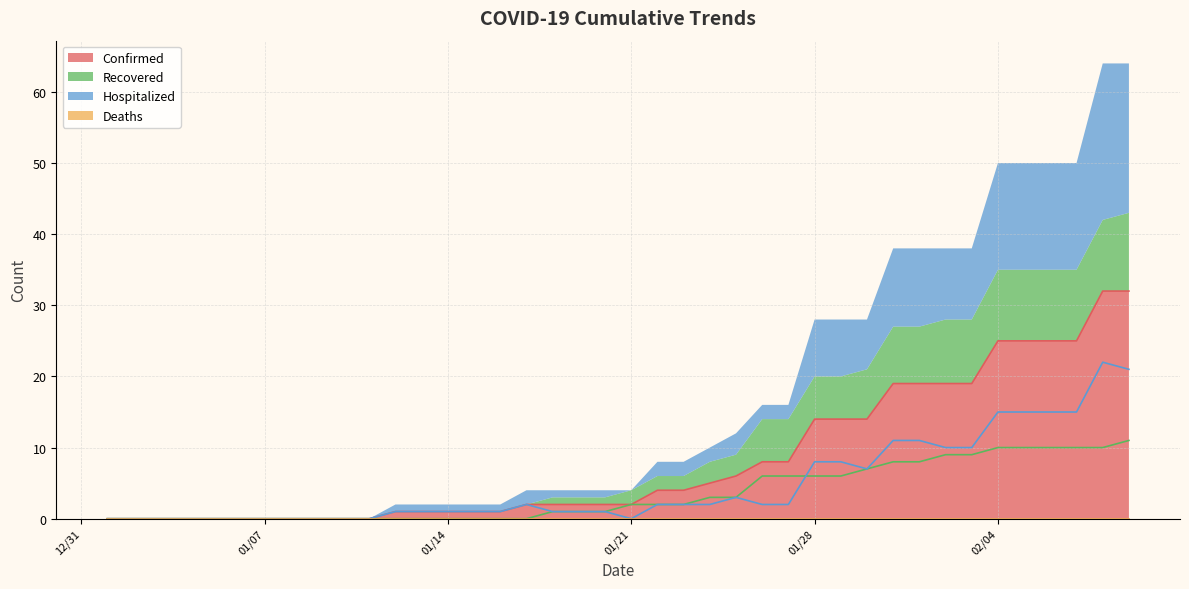

What is the highest value of the Confirmed series?

32